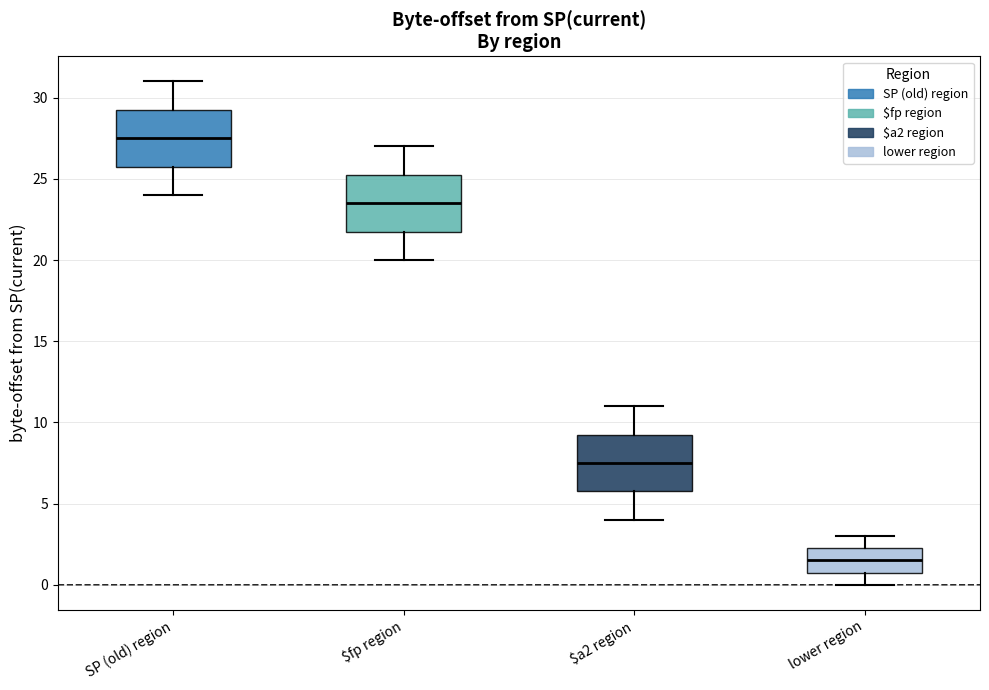

Reading left to right, transcribe this box plot: for each box, give where its median line is, the range the box spans, and where its two whiskers end, as read against the y-axis. The values are not printed on the chart, so give them approximately, as read against the axis.

SP (old) region: median 27.5, box 26.0 to 29.5, whiskers 24.0 to 31.0
$fp region: median 23.5, box 22.0 to 25.5, whiskers 20.0 to 27.0
$a2 region: median 7.5, box 6.0 to 9.5, whiskers 4.0 to 11.0
lower region: median 1.5, box 1.0 to 2.5, whiskers 0.0 to 3.0